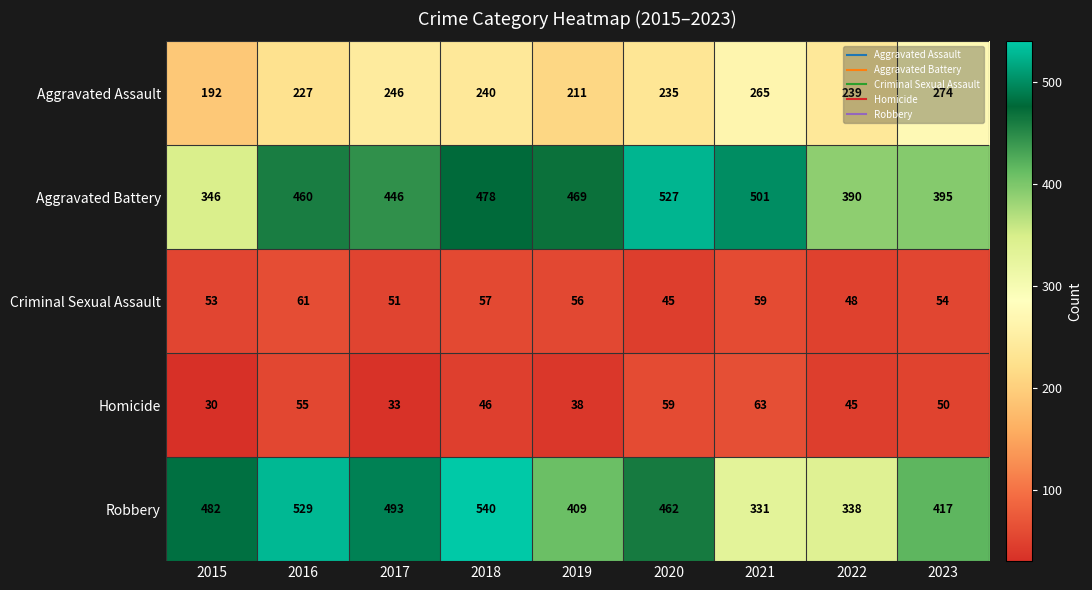

Is it true that Aggravated Assault equals 239 at 2022?

True